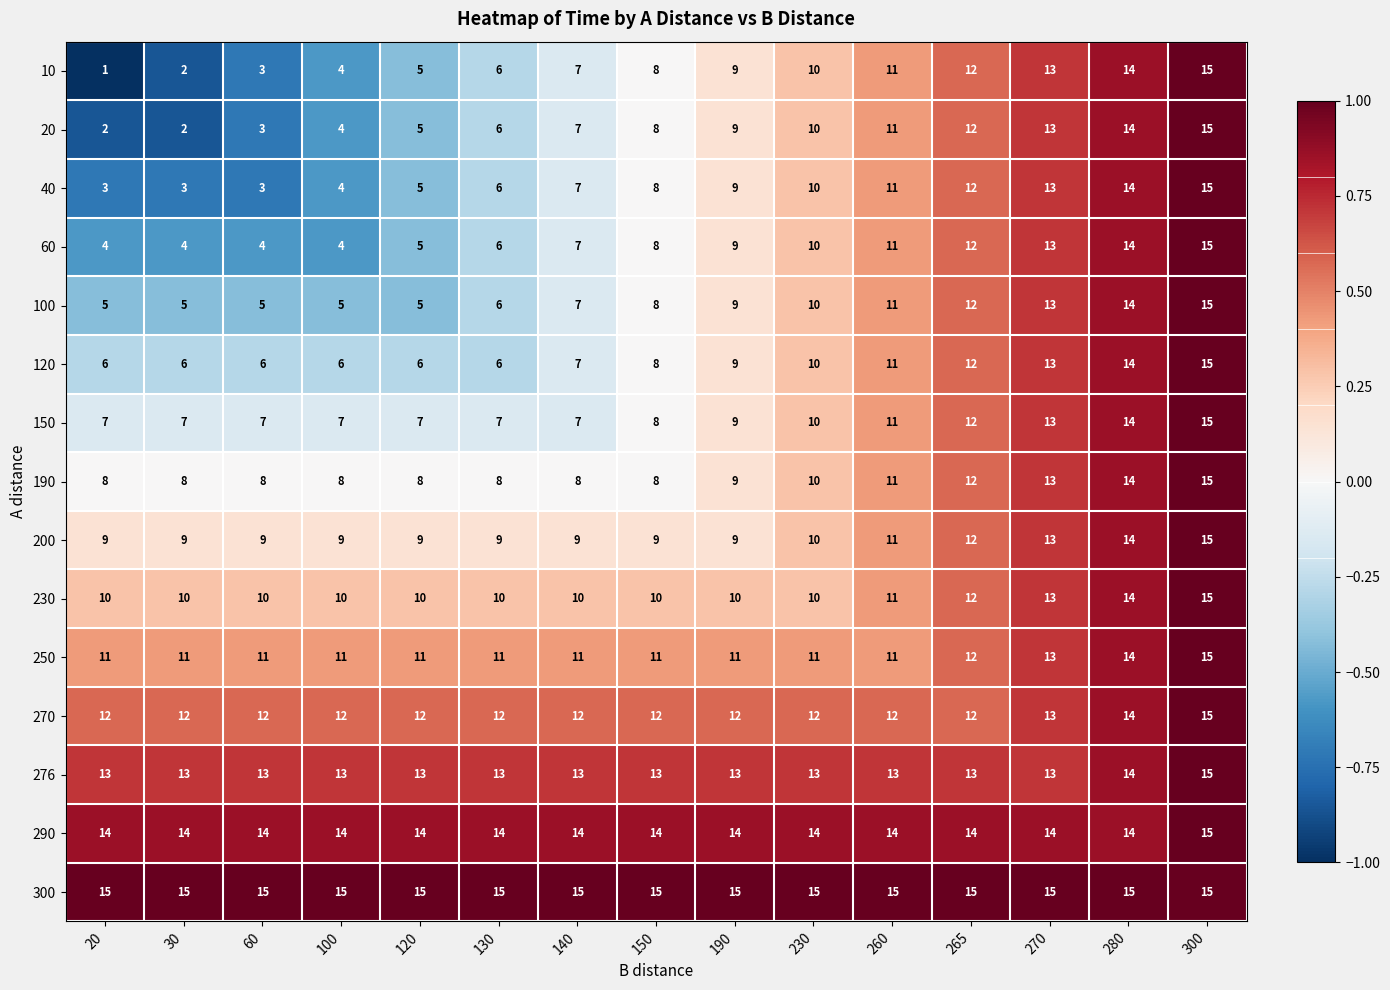

Which category has the highest value in the 250 series?

300